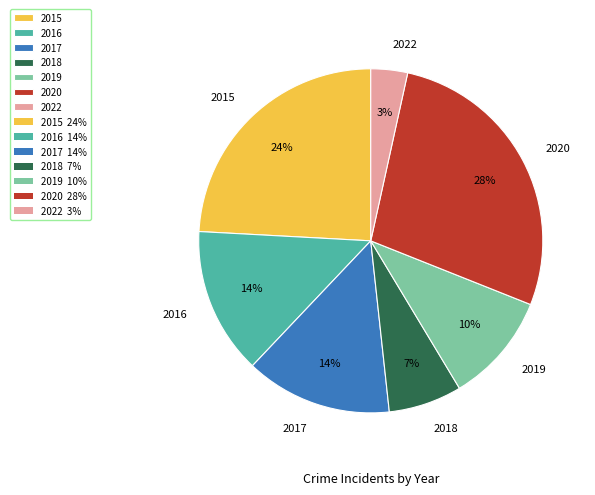

How many segments does this pie chart have?

7